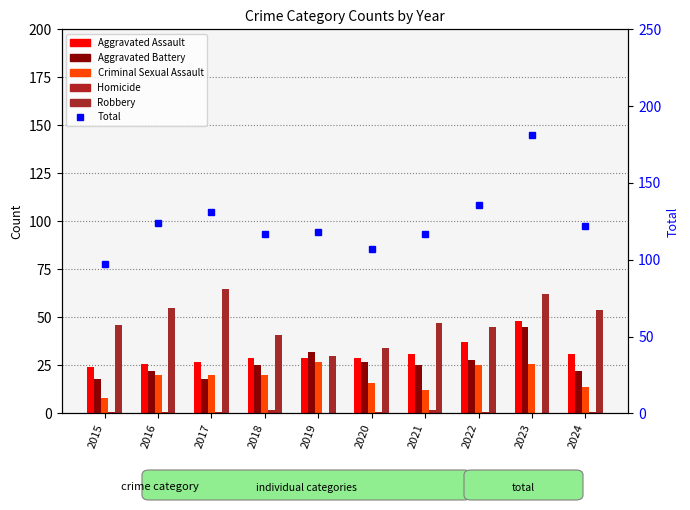

What value does the Aggravated Assault series have at 2018?

29